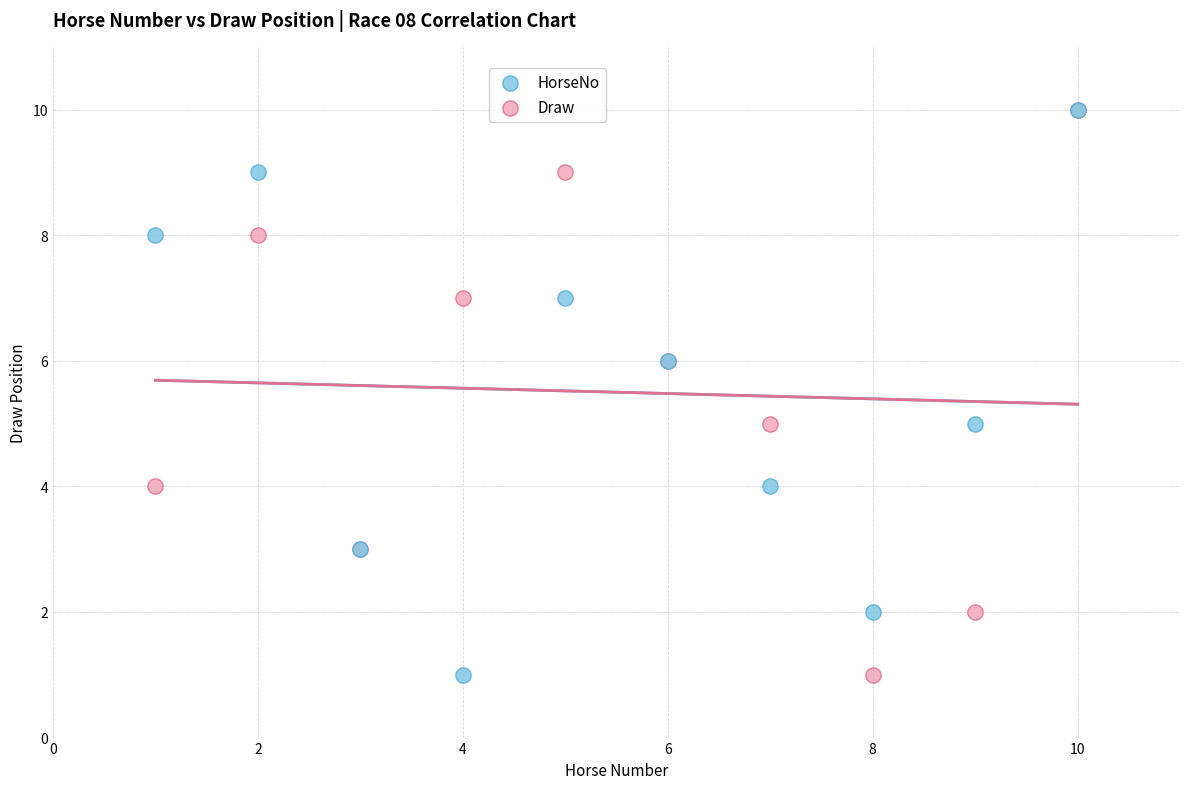

What are all the series names shown in the legend?

HorseNo, Draw